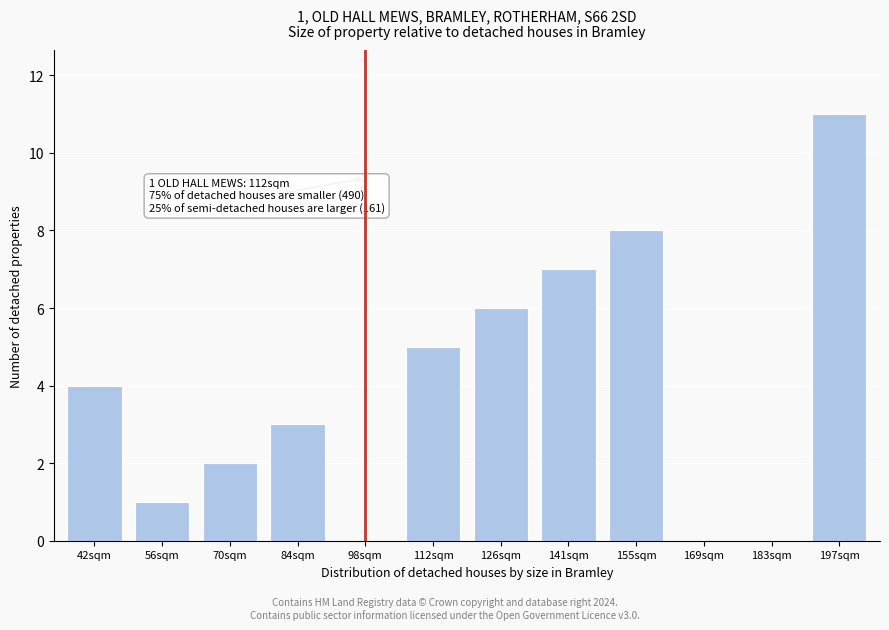

Reading right to left, list all the values displayed in this chart.

197sqm=11	183sqm=0	169sqm=0	155sqm=8	141sqm=7	126sqm=6	112sqm=5	98sqm=0	84sqm=3	70sqm=2	56sqm=1	42sqm=4